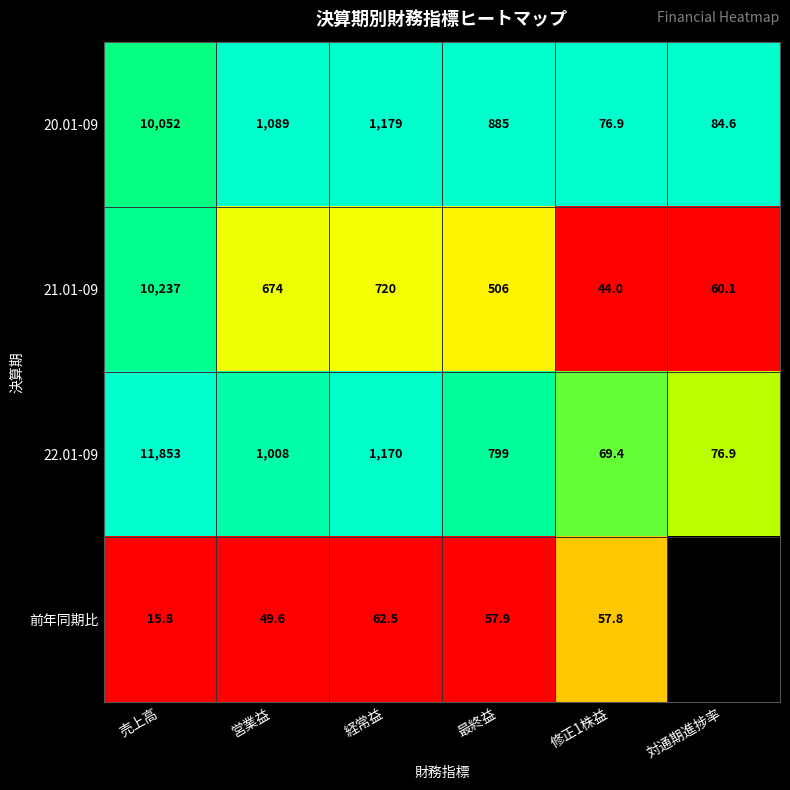

Where is 22.01-09 nearest to the value 5961?

経常益